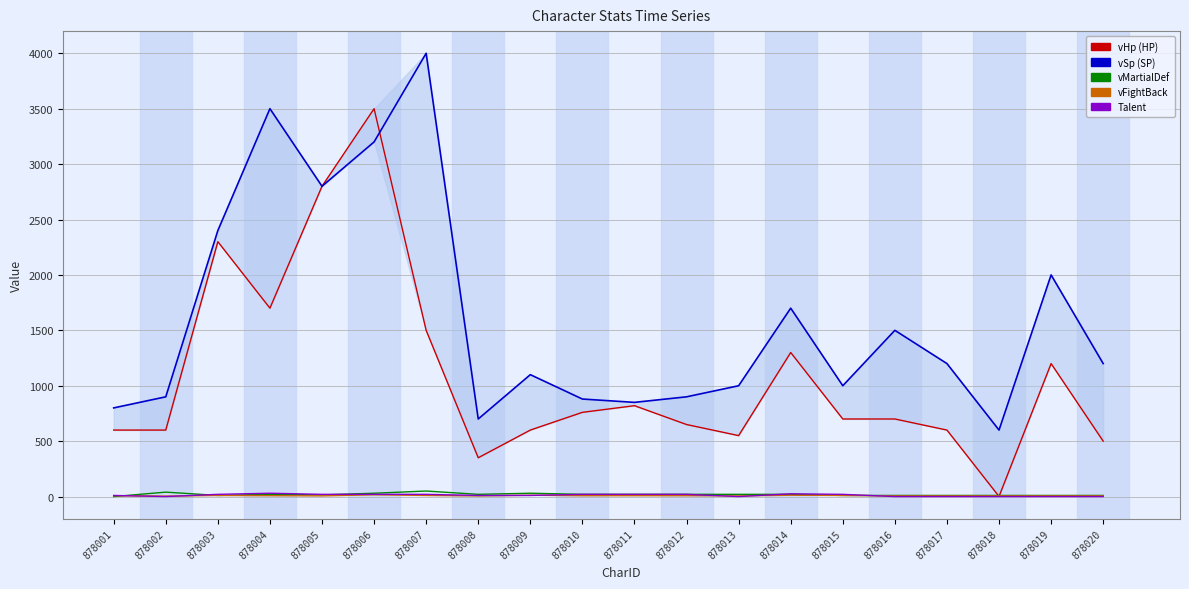

What is the value of the vSp point at the 18th from the left?

600